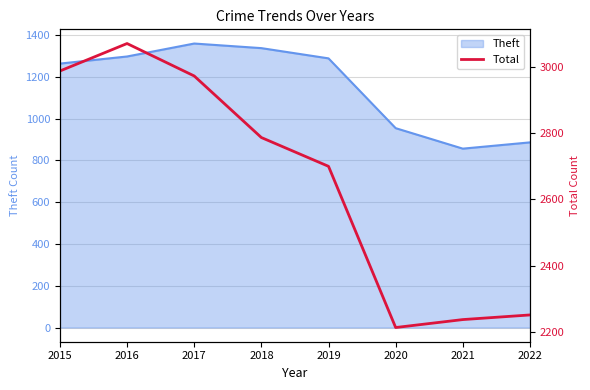

How many values are below 2787?

4